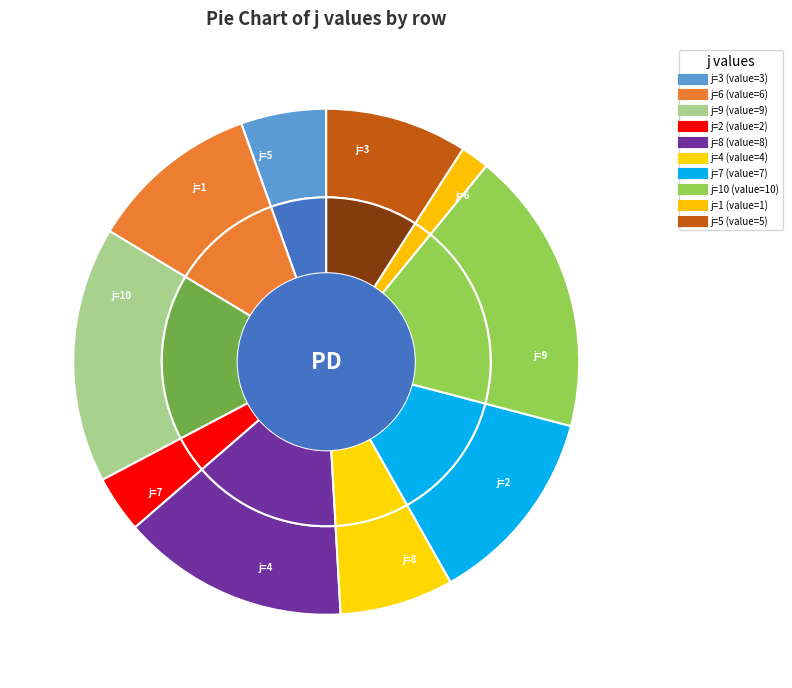

Which has a higher value, 8 or 5?

8